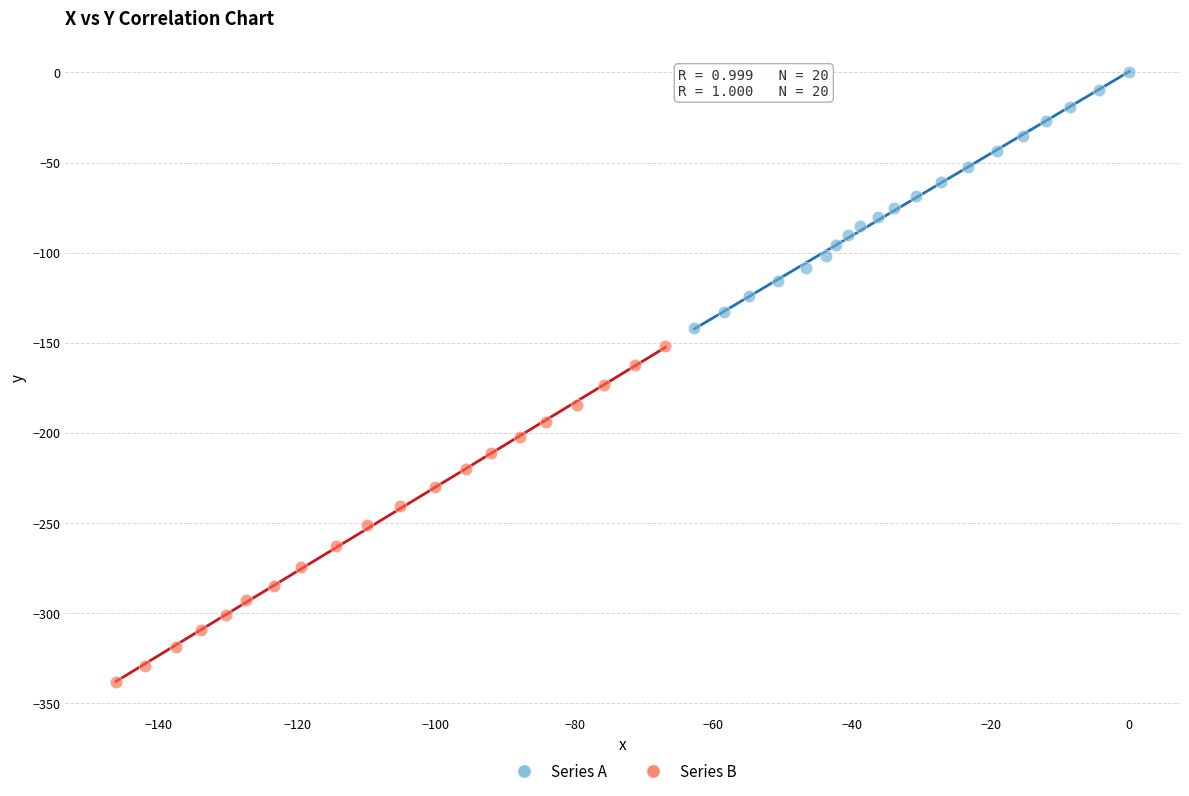

Which series contains the lowest Y value?

Series B